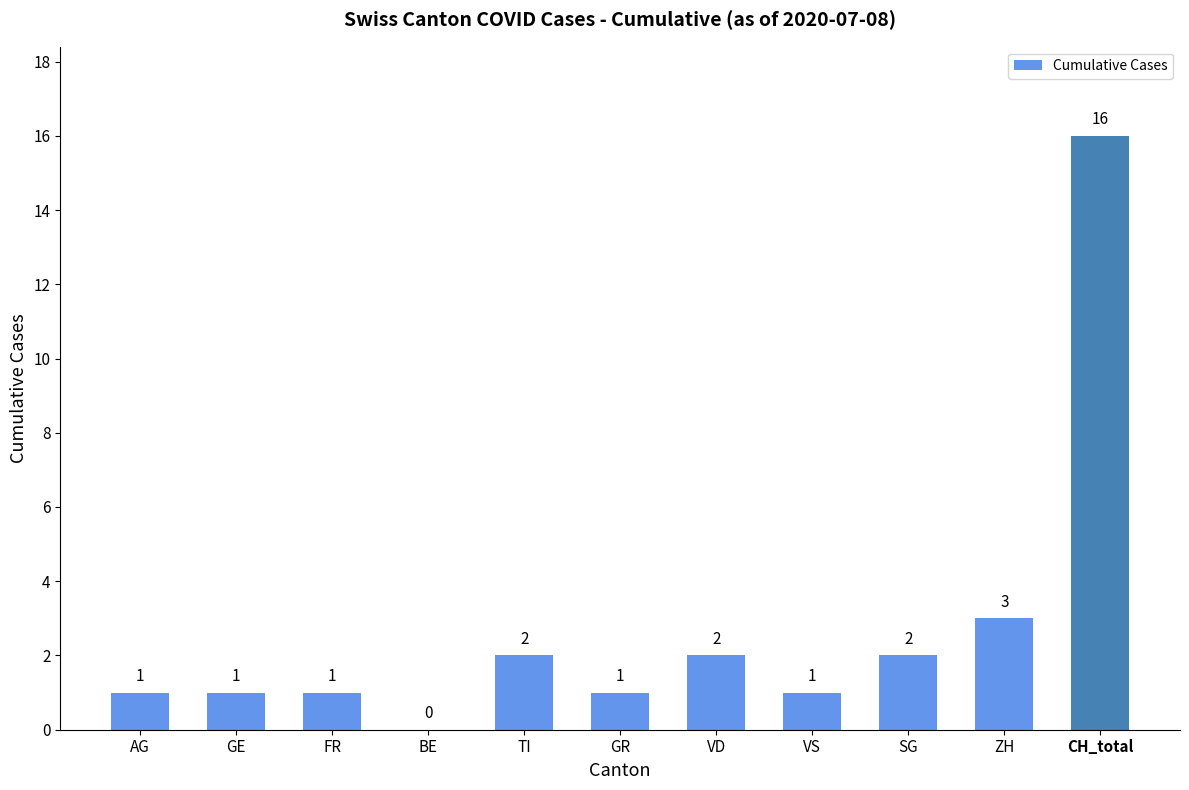

At which label is the value closest to 8?

ZH